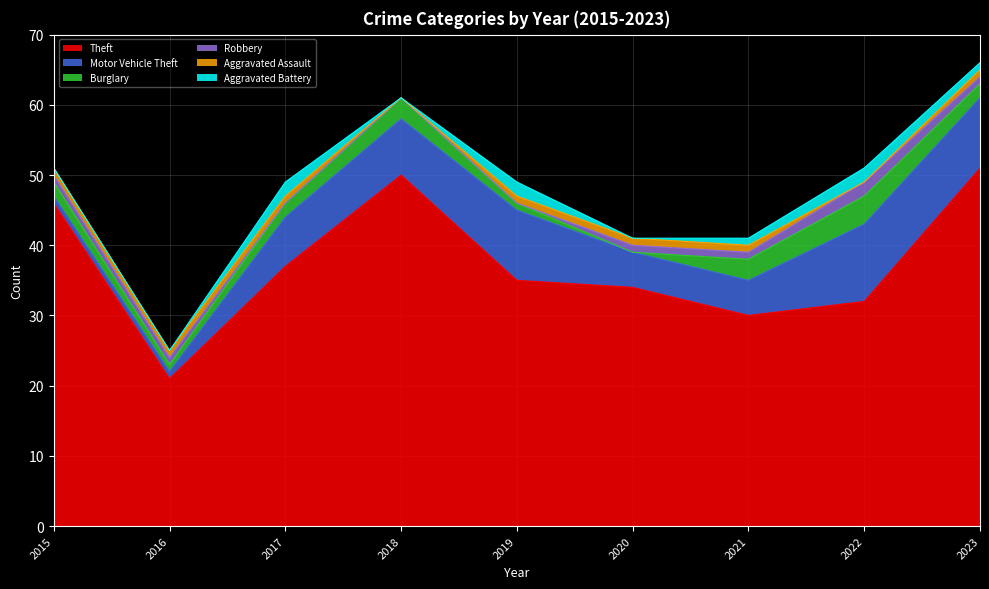

What are all the series names shown in the legend?

Theft, Motor Vehicle Theft, Burglary, Robbery, Aggravated Assault, Aggravated Battery